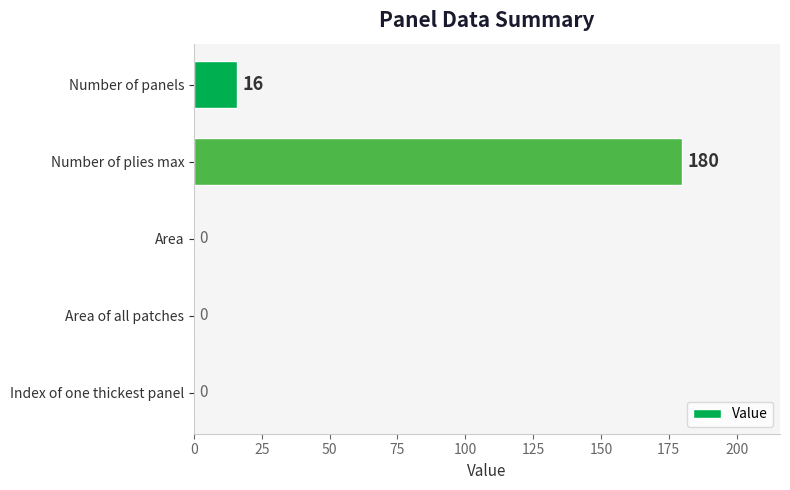

Are the bars horizontal?

Yes